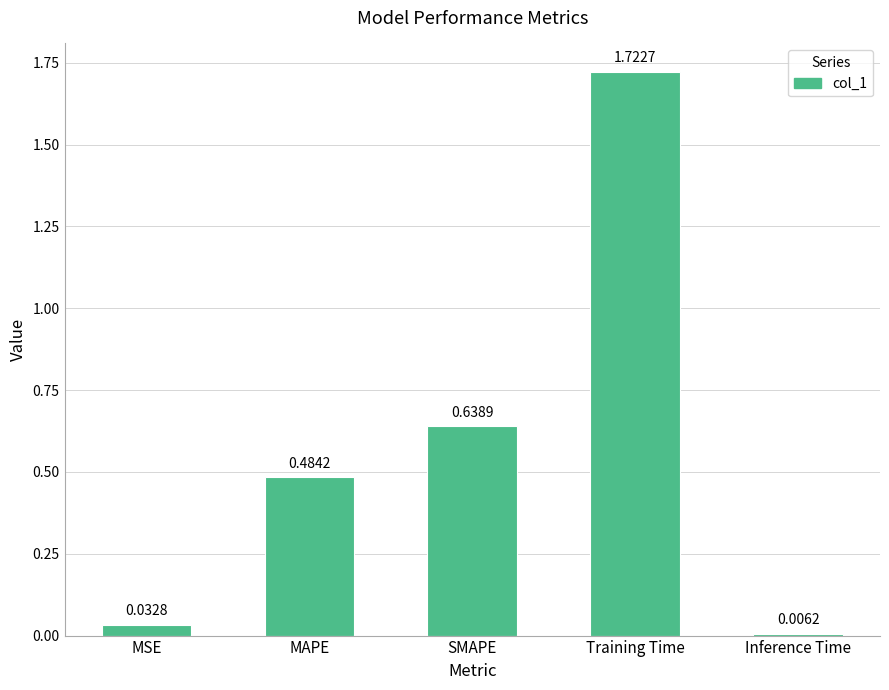

What is the sum of all values?

2.9